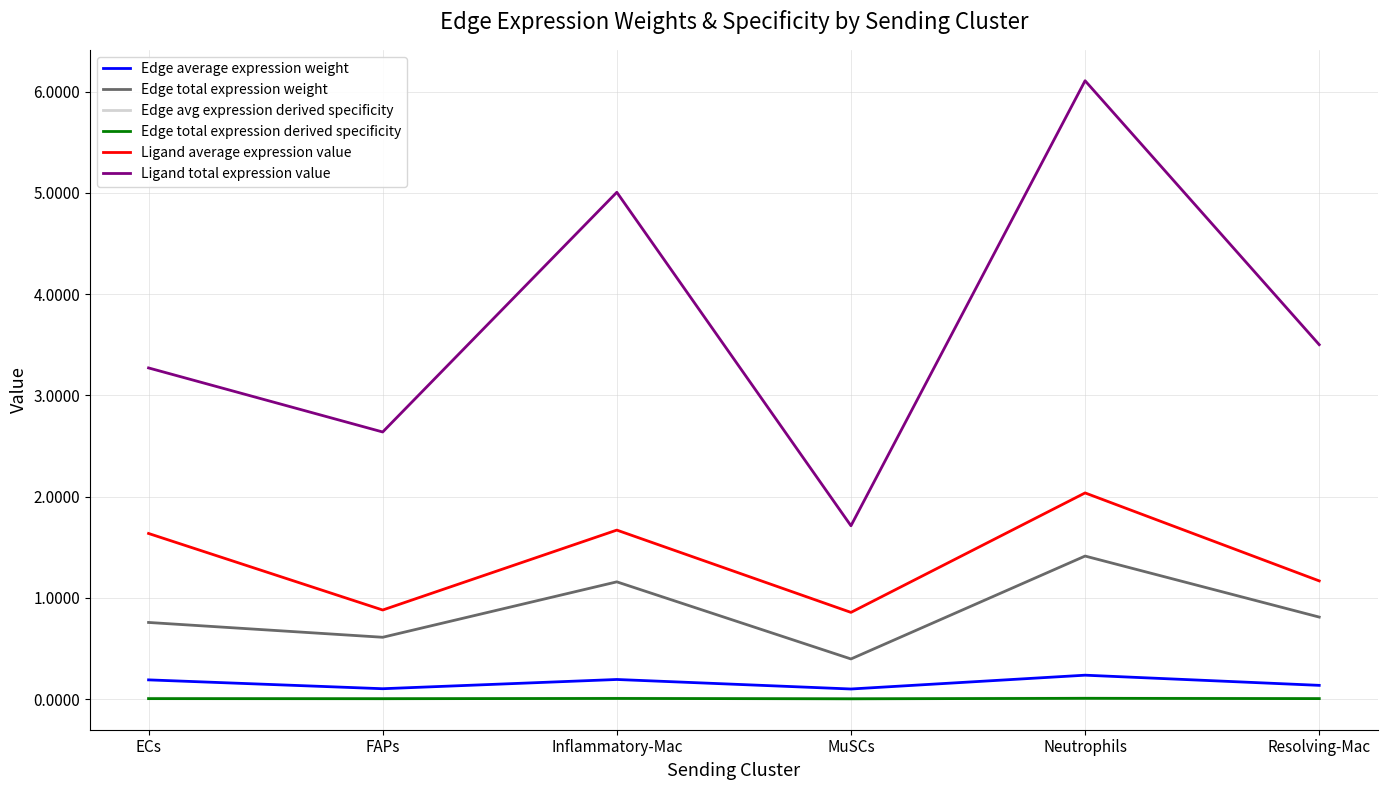

True or false: Ligand total expression value and Edge avg expression derived specificity cross at least once.

False